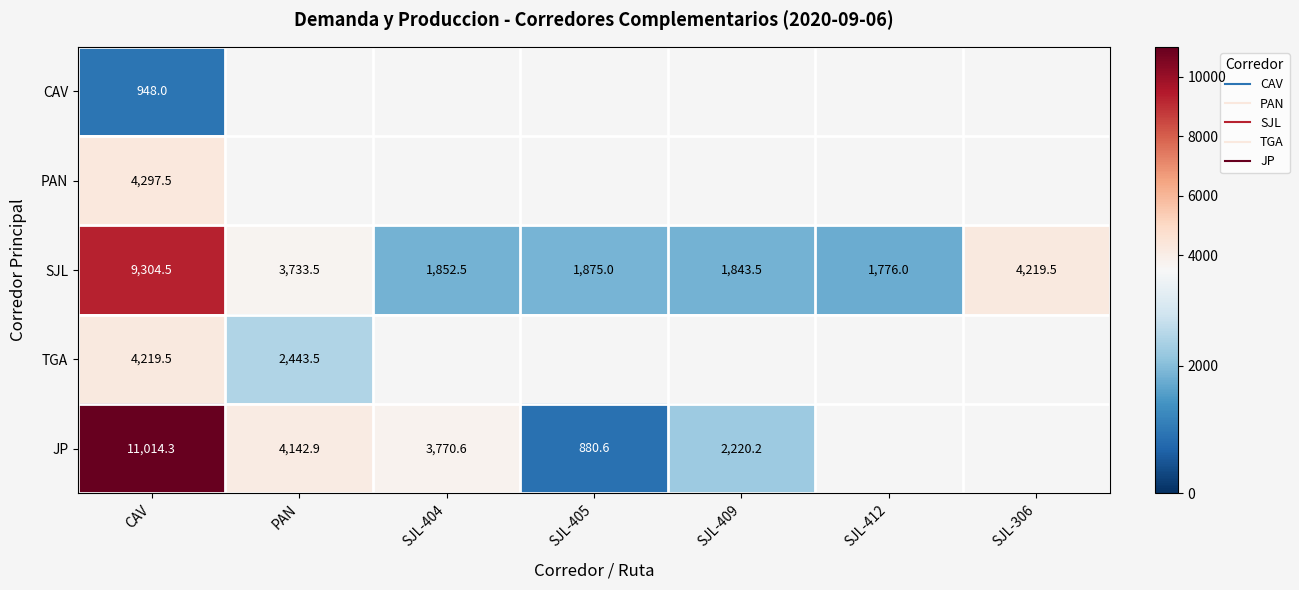

What is the minimum value shown in the chart?

880.6